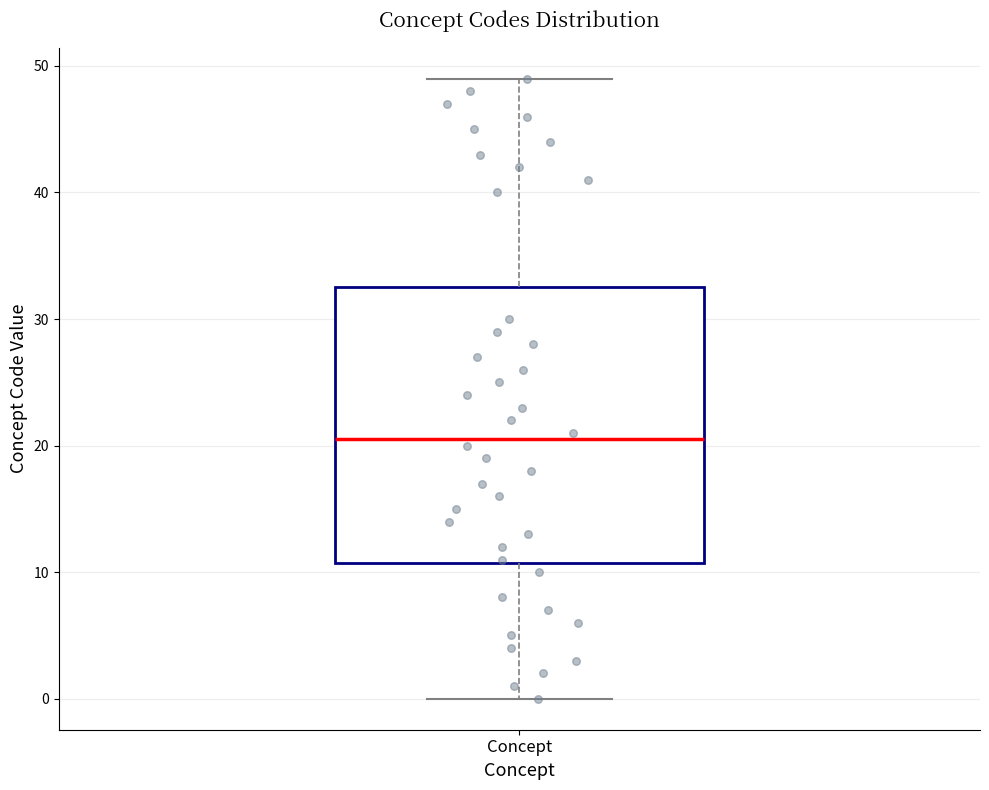

Read this box plot against the y-axis: the position of the median line, the range covered by the box, and the ends of both whiskers. The values are not printed on the chart, so give them approximately, as read against the axis.

median 21, box 11 to 33, whiskers 0 to 49